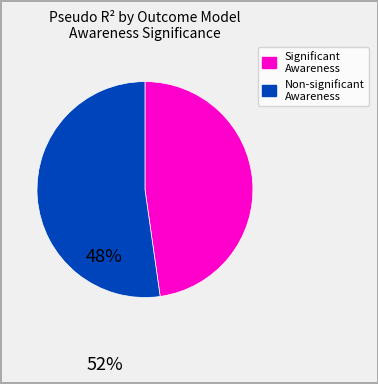

How many slices are in this pie chart?

2